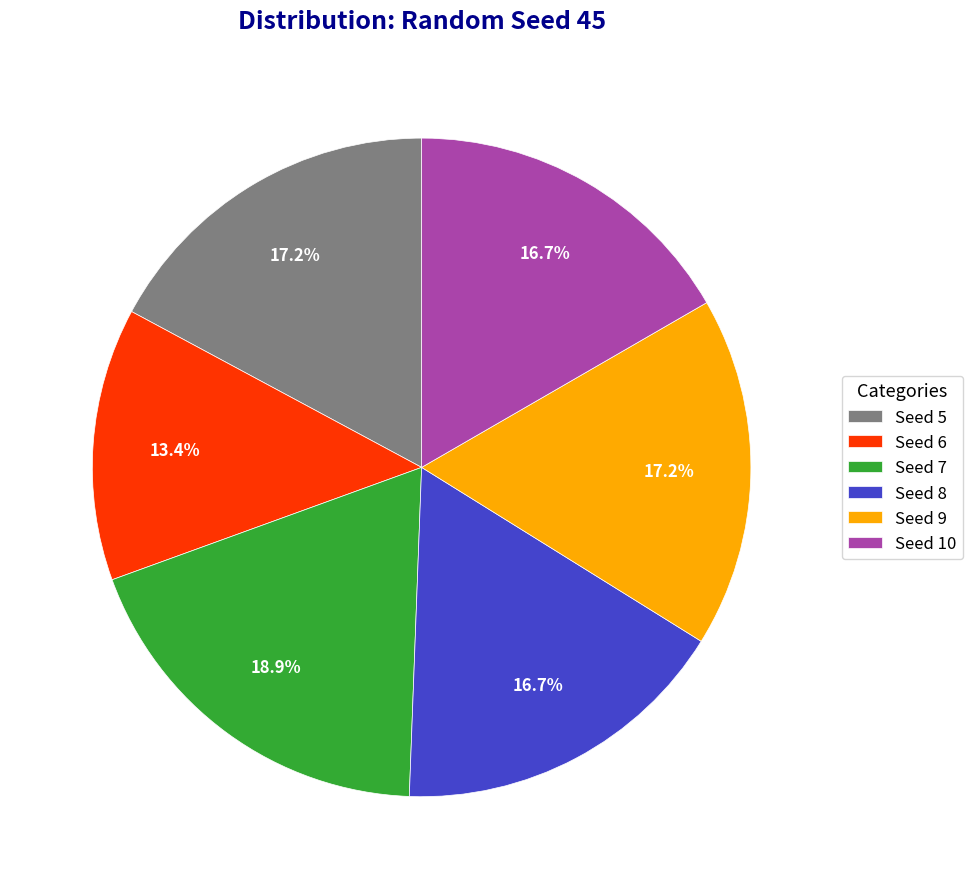

Combined, do Seed 9 and Seed 10 account for over 50%?

No